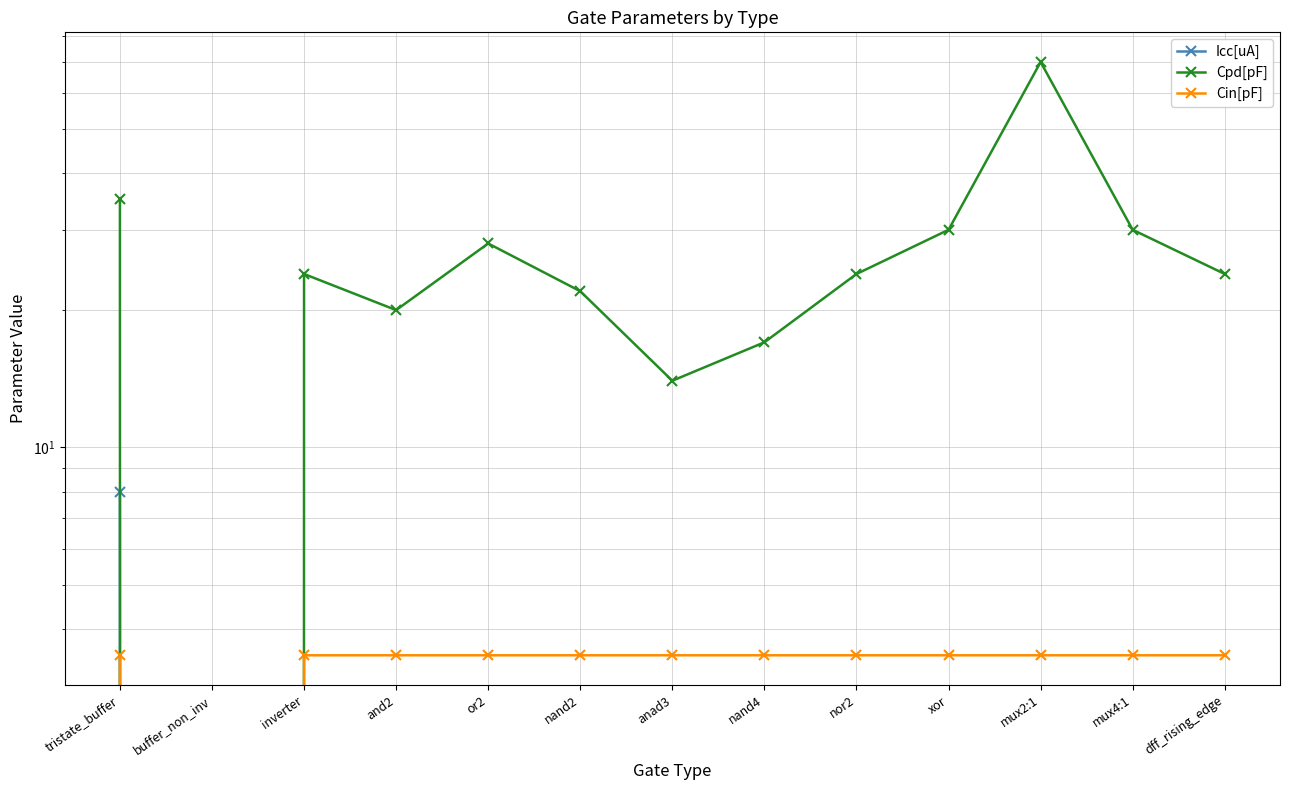

What is the value of the Cin[pF] point at the 13th from the left?

3.5